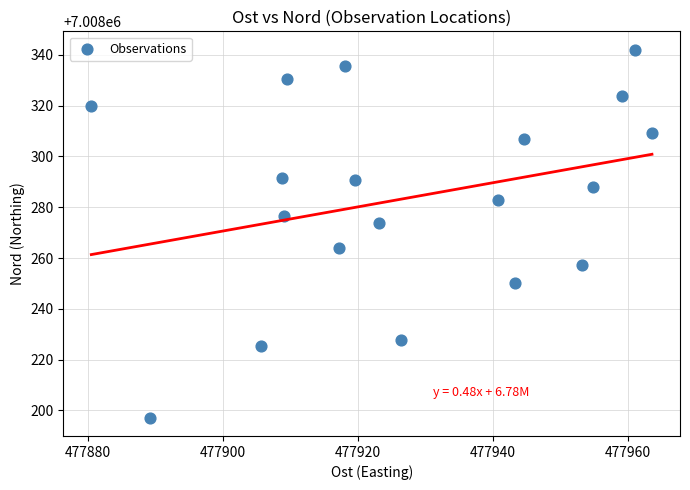

What is the range of Y values (max minus min)?

144.8